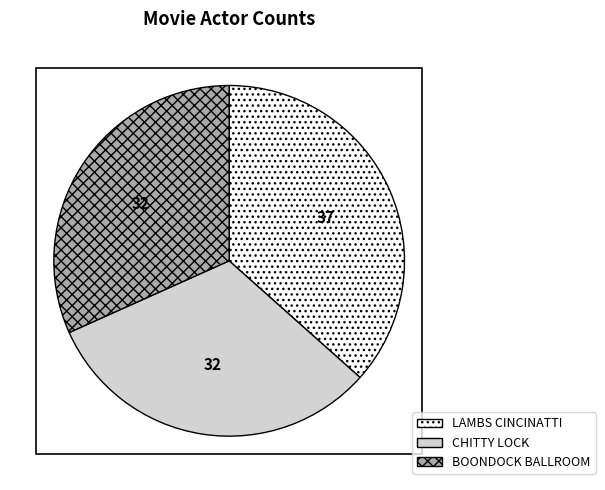

True or false: BOONDOCK BALLROOM accounts for 19% of the total.

False